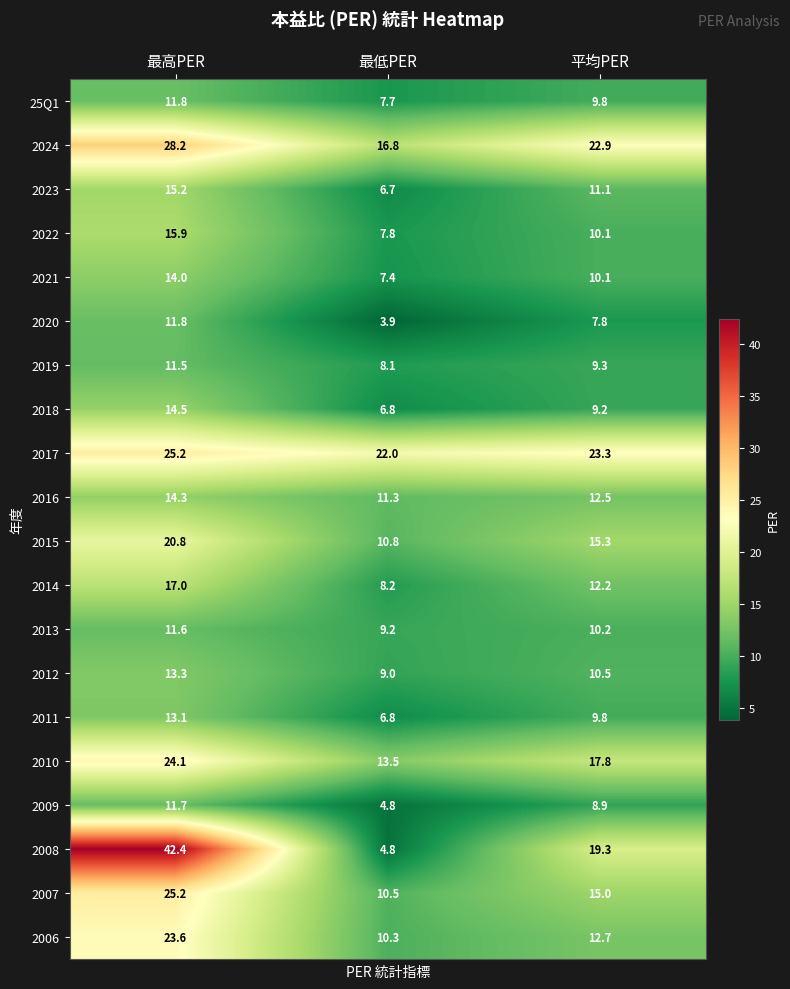

What is the difference between the maximum and minimum values in the 2021 series?

6.6